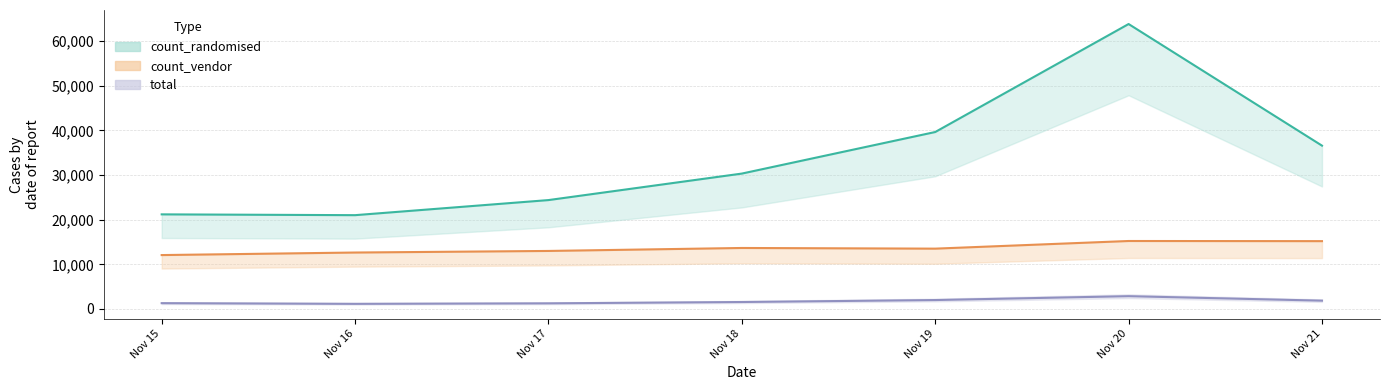

True or false: total has a value of 1188 at Nov 20.

False